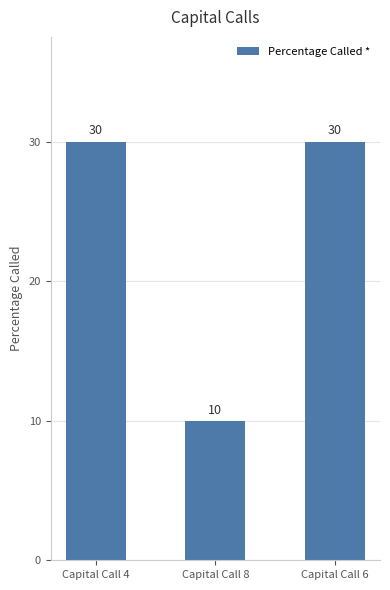

What is the value of the 3rd bar from the left?

30